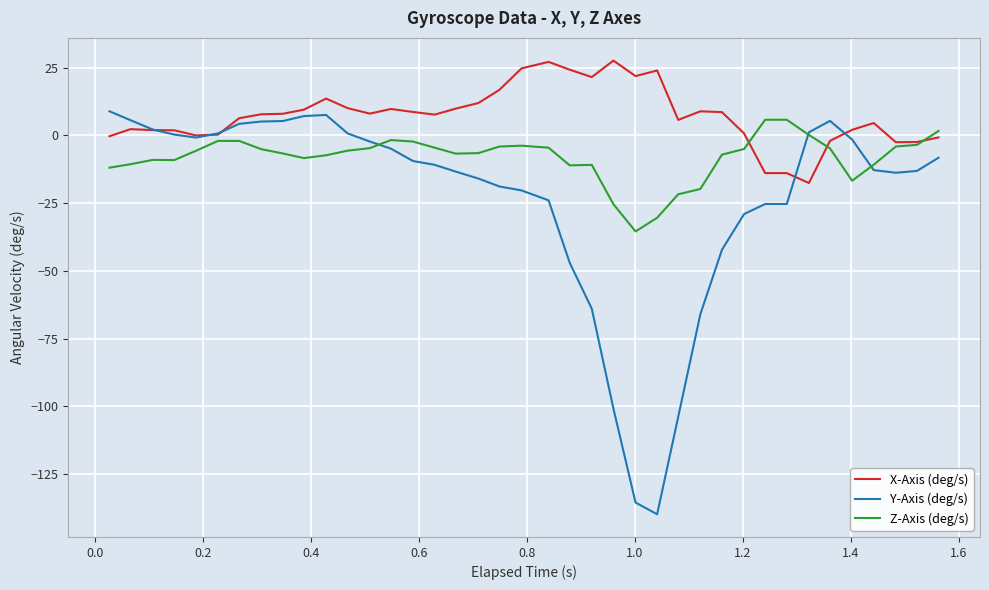

How many intersections are there between Z-Axis (deg/s) and X-Axis (deg/s)?

3